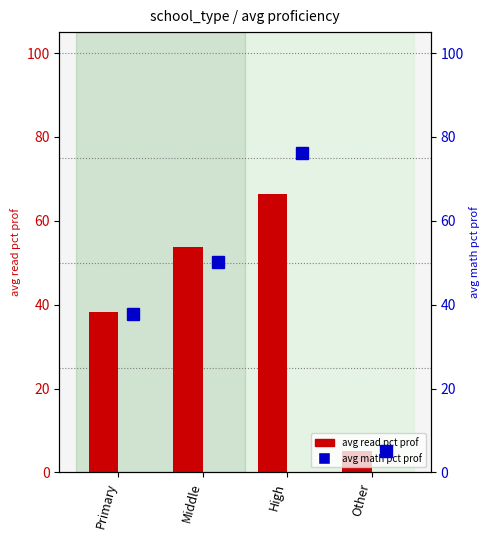

Which label corresponds to the largest value in the chart?

High